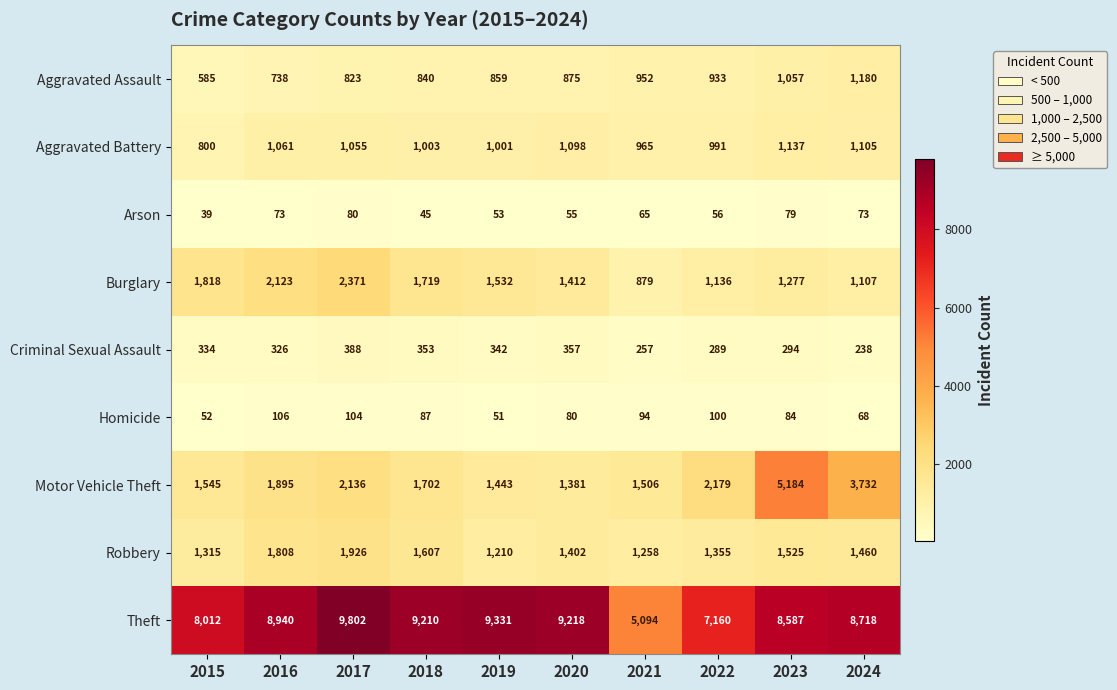

Where is Aggravated Assault nearest to the value 882?

2020